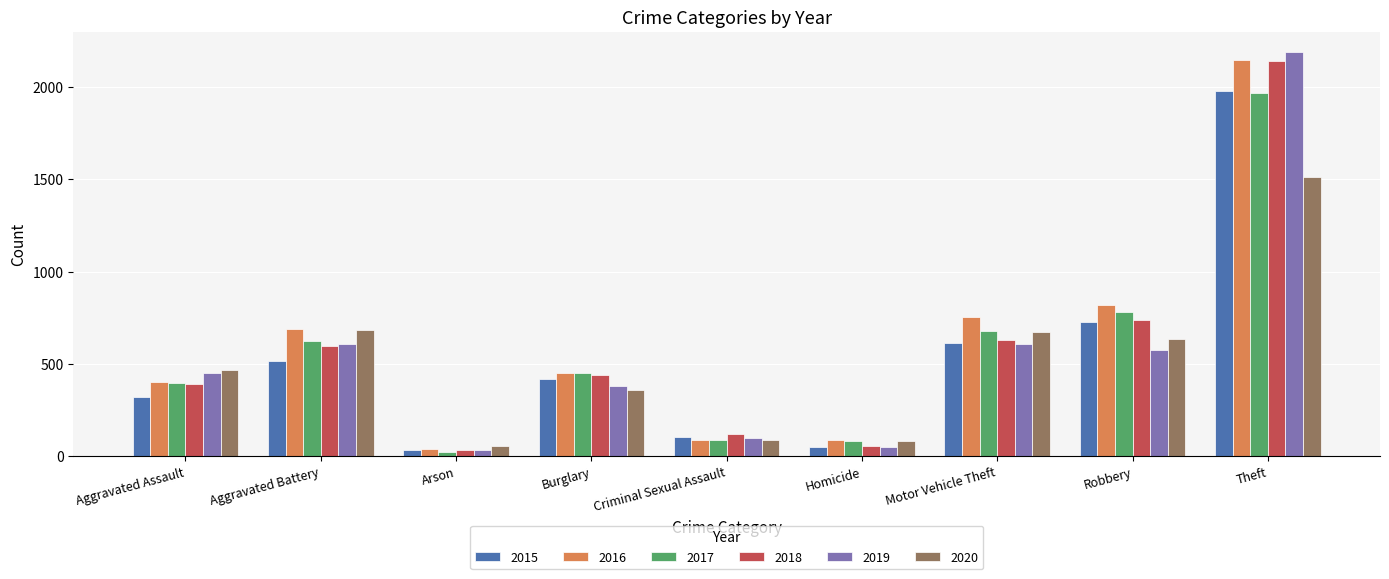

Is the value of 2017 at Arson greater than the value of 2019 at Aggravated Battery?

No